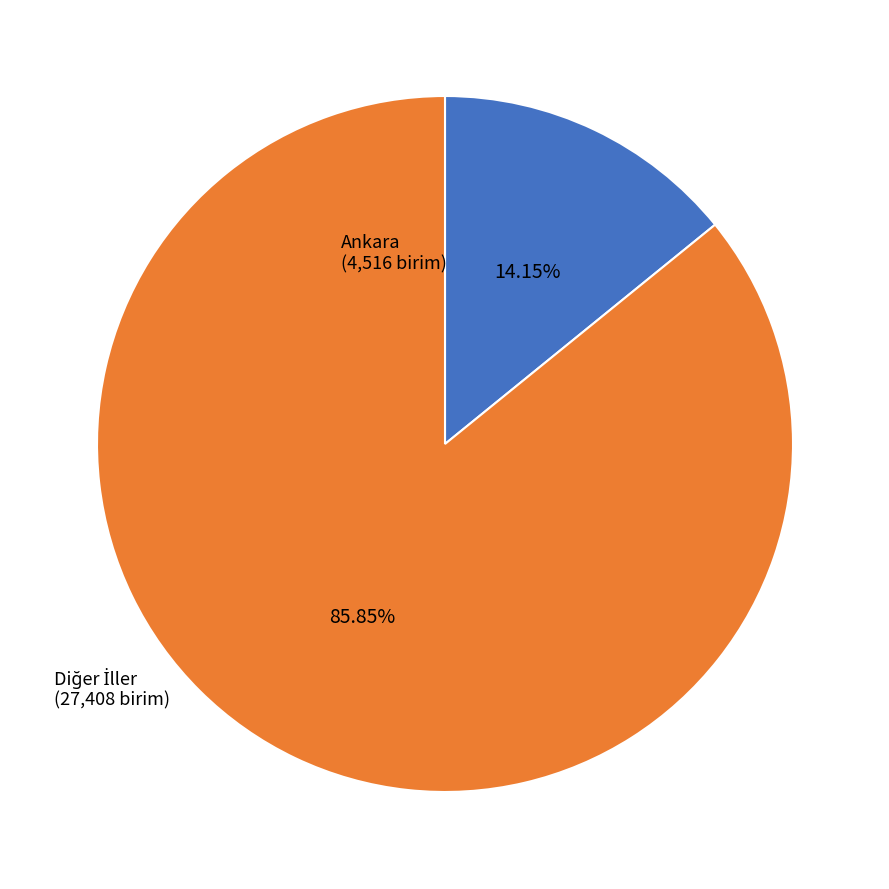

How many slices are in this pie chart?

2